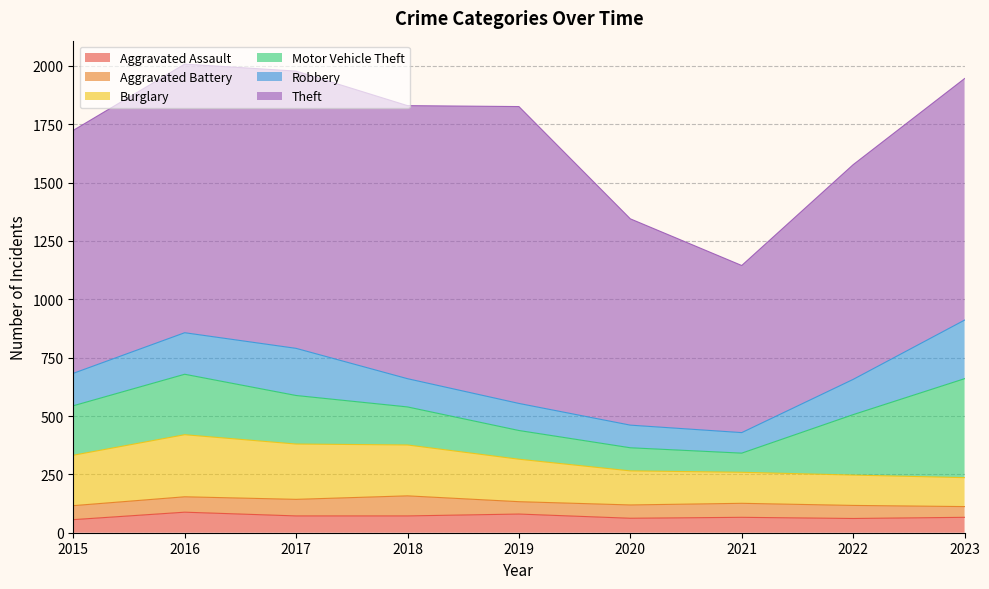

Where does the Aggravated Assault series first go above 66?

2016